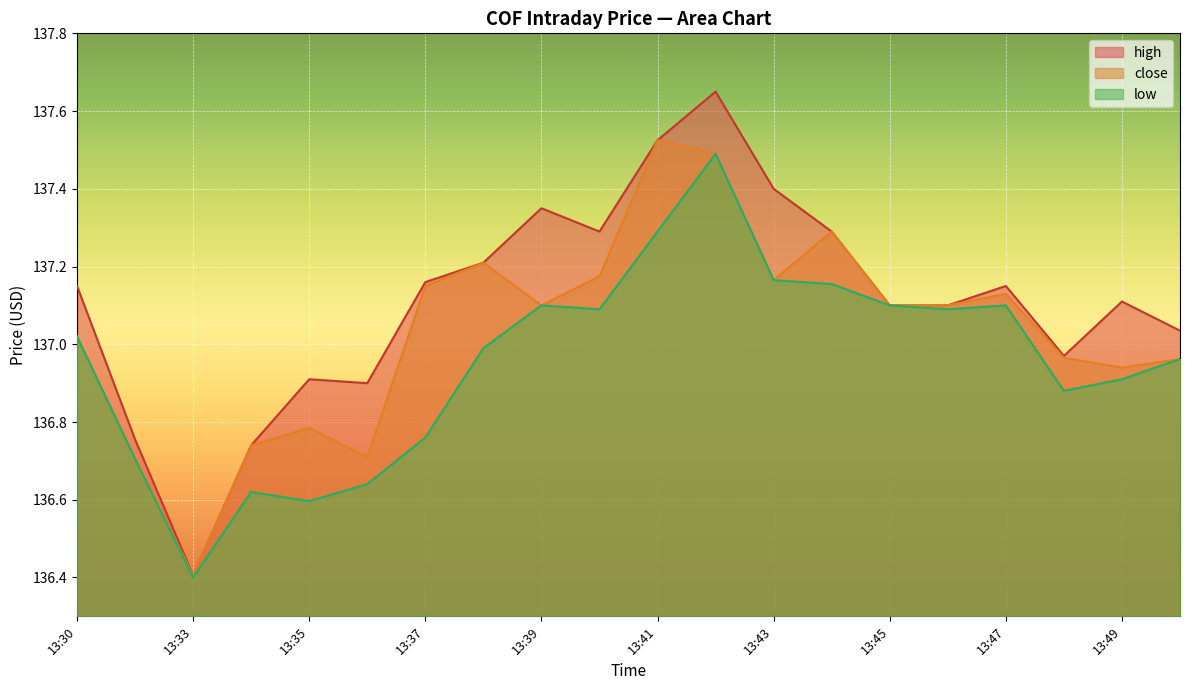

At which label does high reach its peak?

13:42